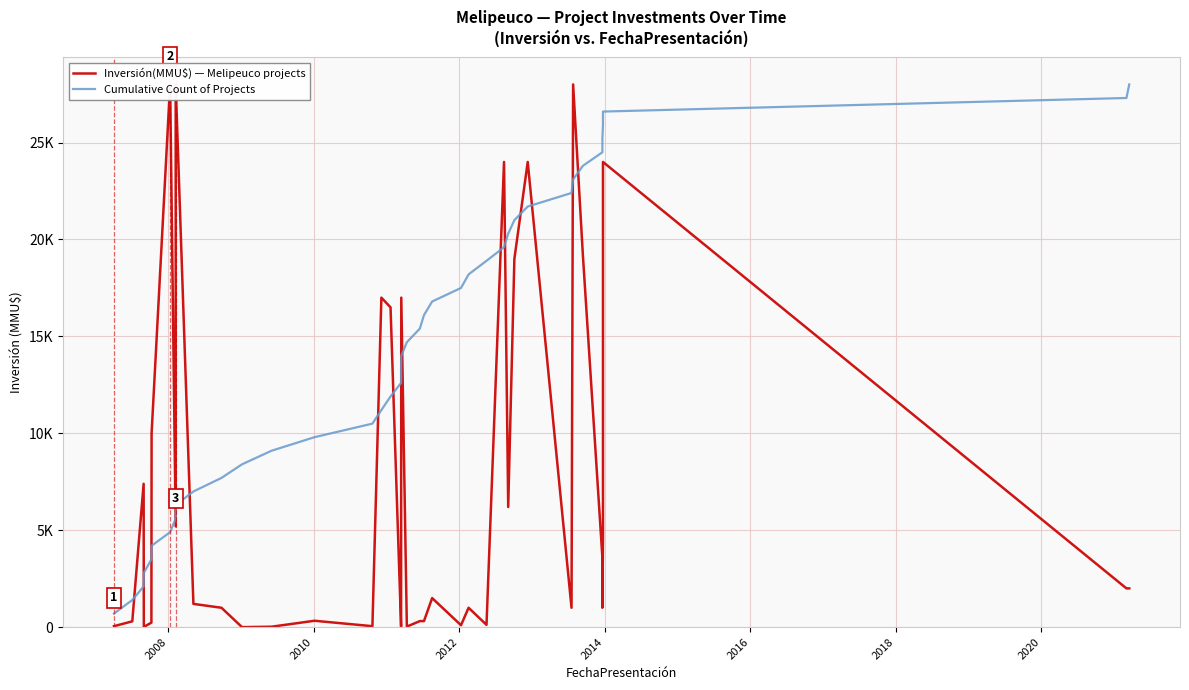

Between 2008 and 2018, which series saw the biggest shift?

Inversión(MMU$) — Melipeuco projects